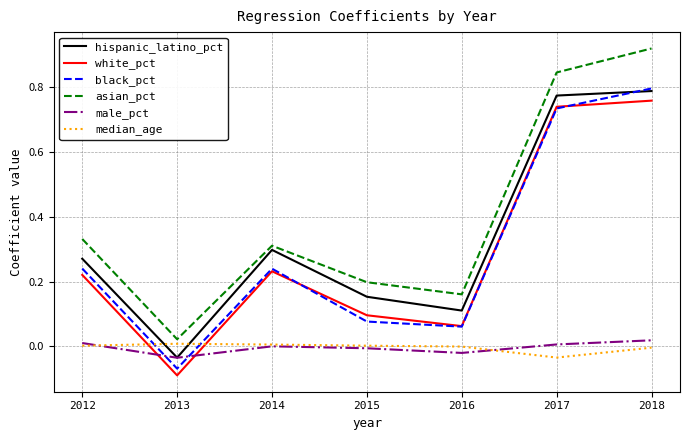

True or false: white_pct and asian_pct cross at least once.

False